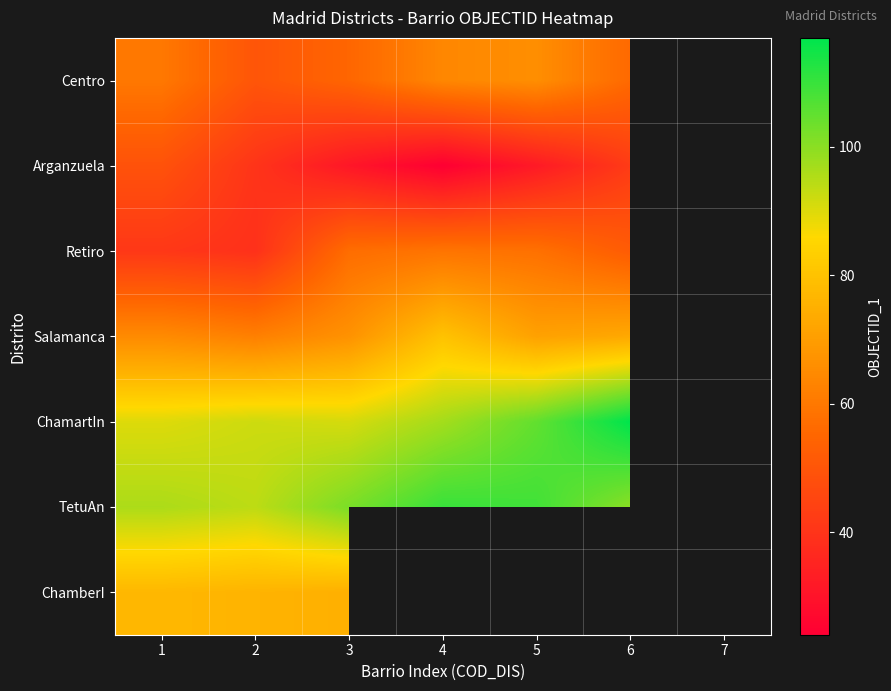

At which category is the sum across all series the highest?

1